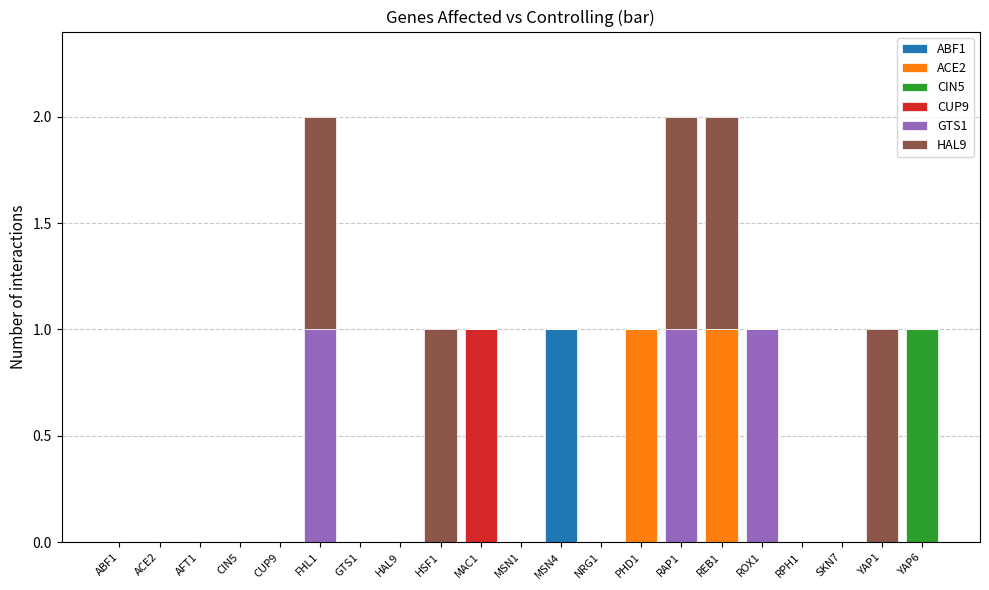

What are all the series names shown in the legend?

ABF1, ACE2, CIN5, CUP9, GTS1, HAL9